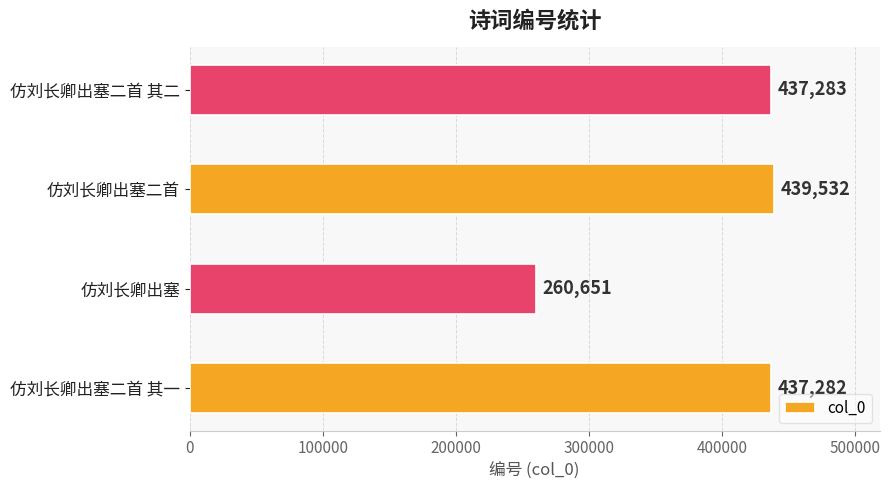

The chart shows a value of 437282 at 仿刘长卿出塞二首 其一. True or false?

True